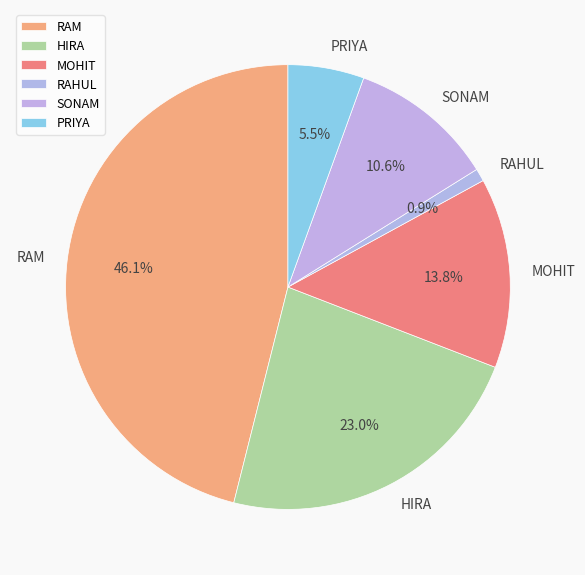

How many segments does this pie chart have?

6